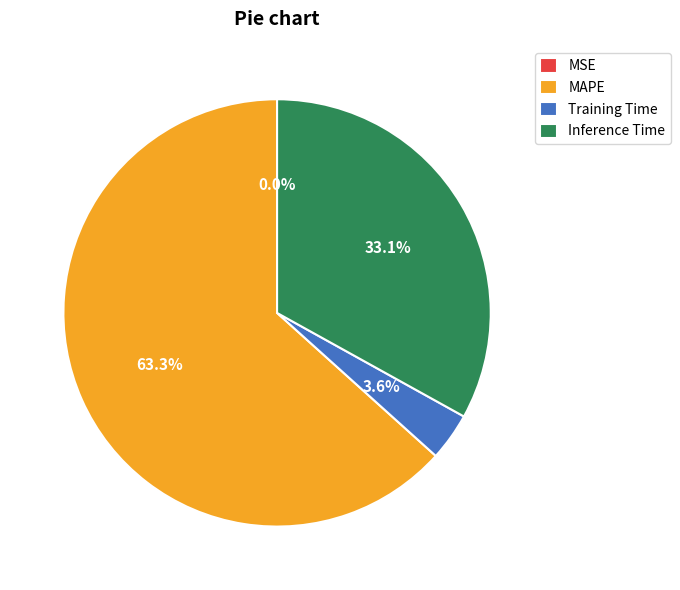

Does MAPE account for over 50% of the chart?

Yes